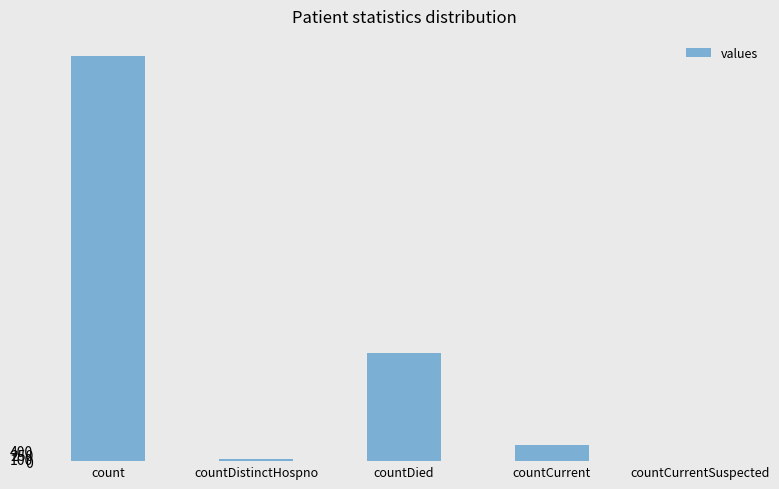

Is it true that the value at countCurrentSuspected is -10912?

False